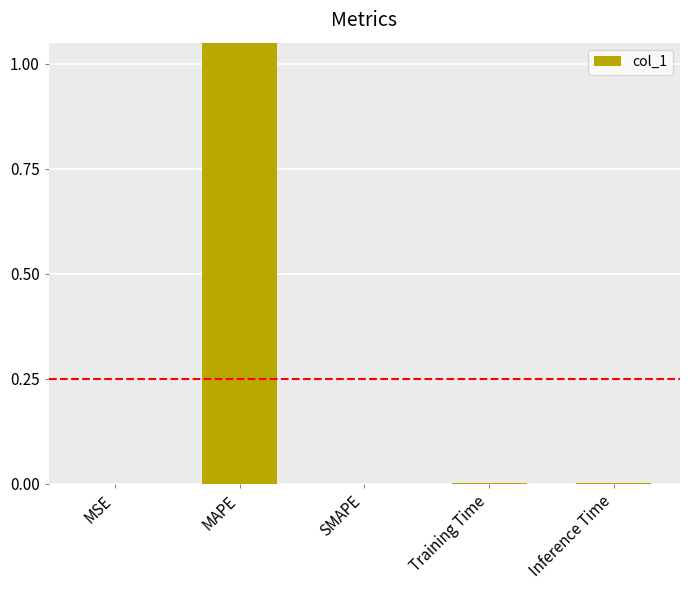

The chart shows a value of 7.4 at MAPE. True or false?

False